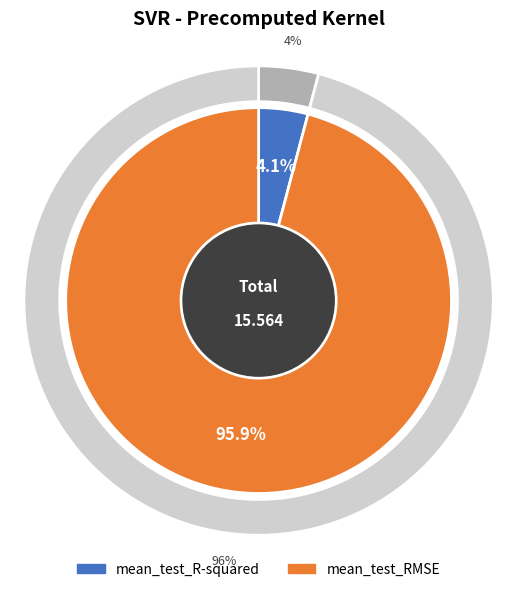

Do mean_test_RMSE and mean_test_R-squared together represent more than half of the pie?

Yes